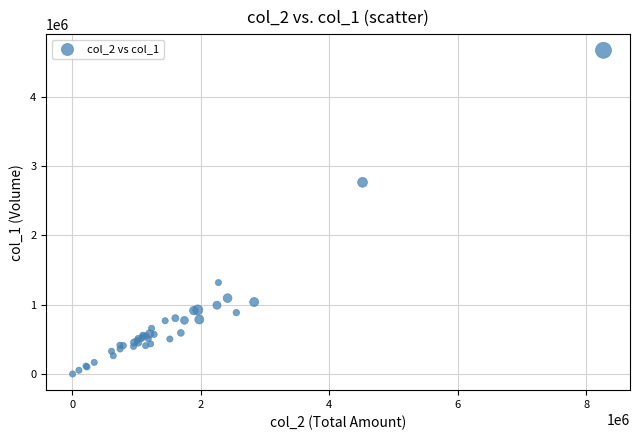

What Y value in the scatter plot is closest to 2335500?

2765000